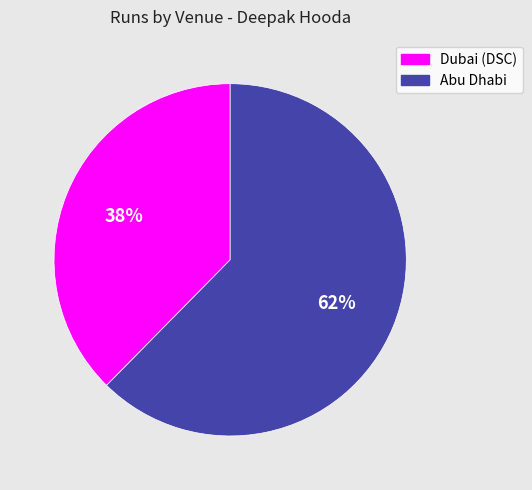

To the nearest percent, what is the average slice percentage?

50%